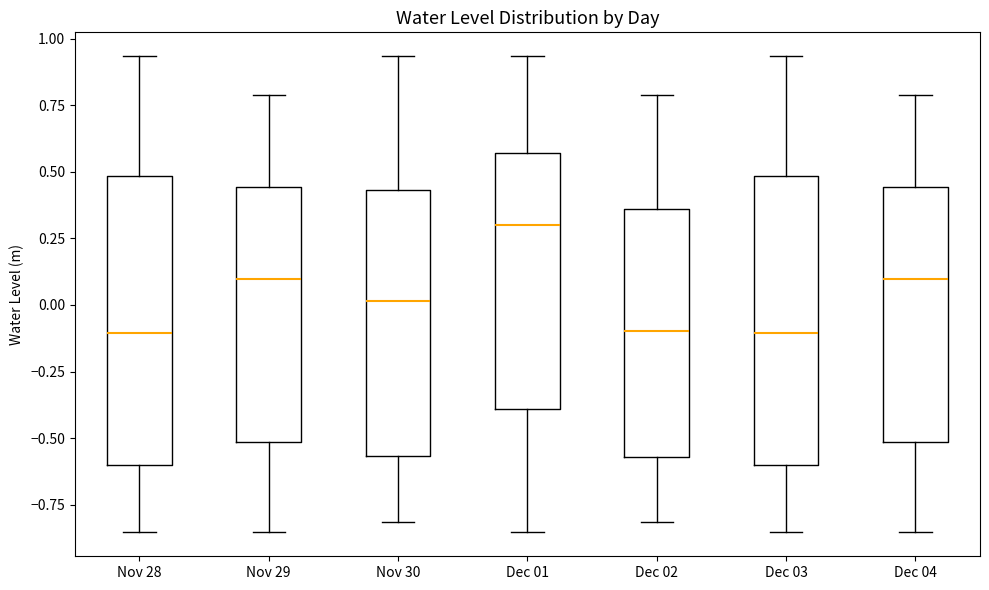

Reading left to right, transcribe this box plot: for each box, give where its median line is, the range the box spans, and where its two whiskers end, as read against the y-axis. The values are not printed on the chart, so give them approximately, as read against the axis.

Nov 28: median -0.10, box -0.60 to 0.50, whiskers -0.85 to 0.95
Nov 29: median 0.10, box -0.50 to 0.45, whiskers -0.85 to 0.80
Nov 30: median 0.00, box -0.55 to 0.45, whiskers -0.80 to 0.95
Dec 01: median 0.30, box -0.40 to 0.55, whiskers -0.85 to 0.95
Dec 02: median -0.10, box -0.55 to 0.35, whiskers -0.80 to 0.80
Dec 03: median -0.10, box -0.60 to 0.50, whiskers -0.85 to 0.95
Dec 04: median 0.10, box -0.50 to 0.45, whiskers -0.85 to 0.80